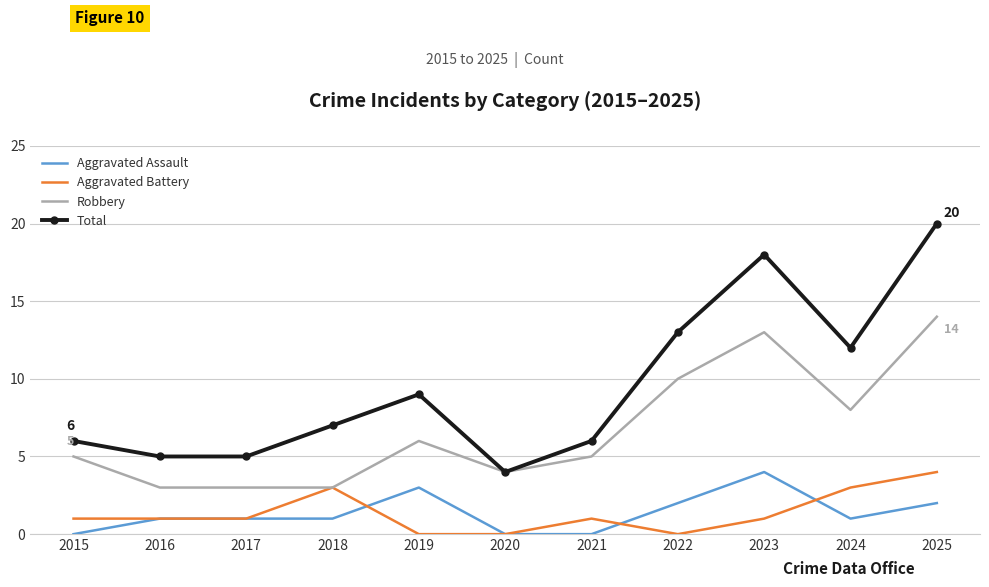

True or false: Total and Aggravated Battery cross at least once.

False